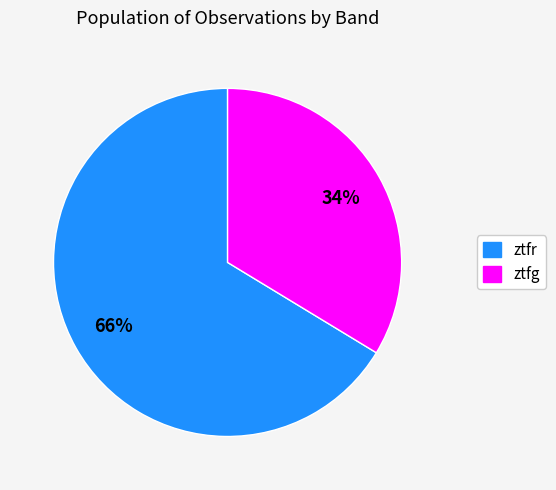

Rank the categories by value from highest to lowest.

ztfr, ztfg